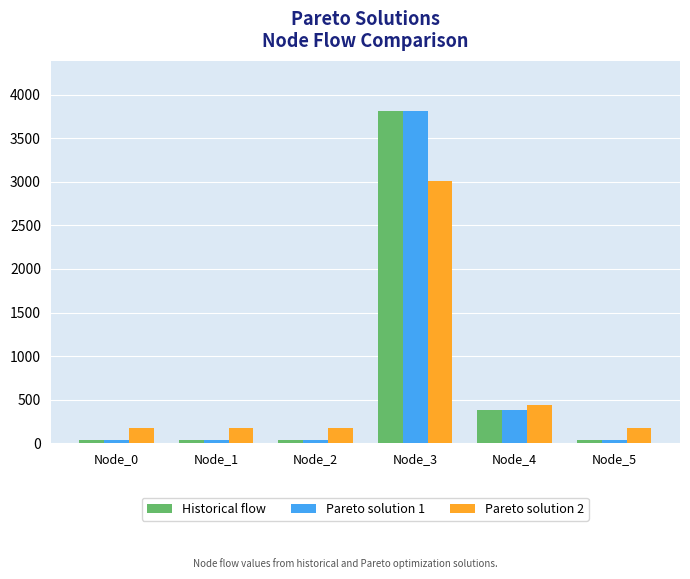

What is the sum of all Historical flow values?

4336.3